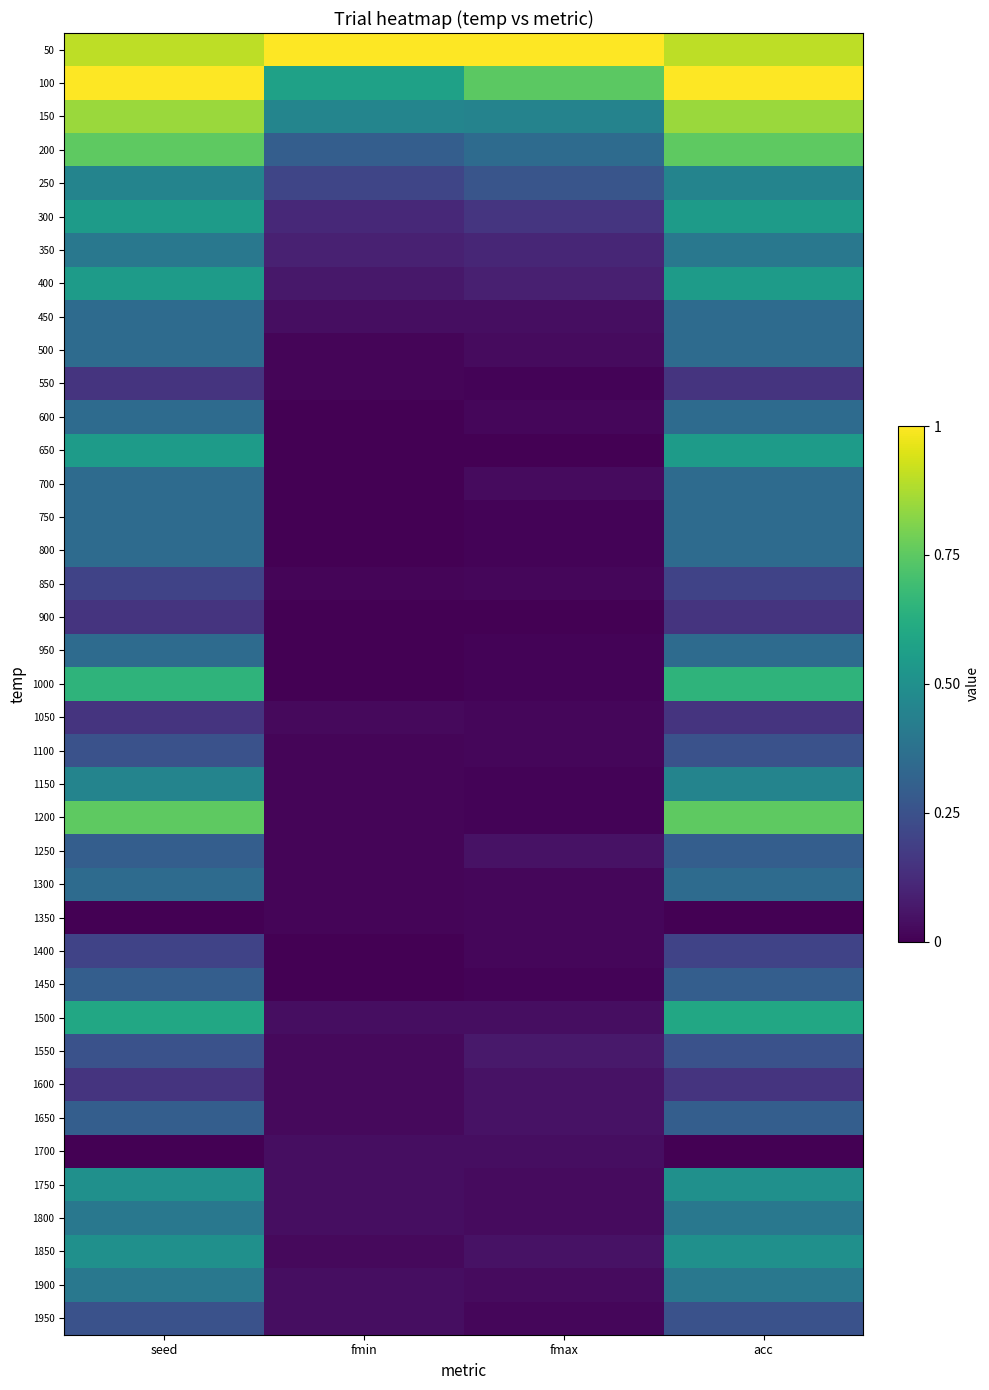

Reading left to right, transcribe all the data shown in this chart.

50: seed=0.9	fmin=1.0	fmax=1.0	acc=0.9
100: seed=1.0	fmin=0.6	fmax=0.7	acc=1.0
150: seed=0.8	fmin=0.5	fmax=0.4	acc=0.9
200: seed=0.8	fmin=0.3	fmax=0.3	acc=0.8
250: seed=0.5	fmin=0.2	fmax=0.3	acc=0.5
300: seed=0.6	fmin=0.1	fmax=0.2	acc=0.6
350: seed=0.4	fmin=0.1	fmax=0.1	acc=0.4
400: seed=0.6	fmin=0.1	fmax=0.1	acc=0.6
450: seed=0.3	fmin=0.0	fmax=0.0	acc=0.4
500: seed=0.3	fmin=0.0	fmax=0.0	acc=0.4
550: seed=0.1	fmin=0.0	fmax=0.0	acc=0.1
600: seed=0.3	fmin=0.0	fmax=0.0	acc=0.4
650: seed=0.6	fmin=0.0	fmax=0.0	acc=0.6
700: seed=0.3	fmin=0.0	fmax=0.0	acc=0.4
750: seed=0.3	fmin=0.0	fmax=0.0	acc=0.4
800: seed=0.3	fmin=0.0	fmax=0.0	acc=0.4
850: seed=0.2	fmin=0.0	fmax=0.0	acc=0.2
900: seed=0.1	fmin=0.0	fmax=0.0	acc=0.1
950: seed=0.3	fmin=0.0	fmax=0.0	acc=0.4
1000: seed=0.7	fmin=0.0	fmax=0.0	acc=0.7
1050: seed=0.1	fmin=0.0	fmax=0.0	acc=0.1
1100: seed=0.2	fmin=0.0	fmax=0.0	acc=0.3
1150: seed=0.5	fmin=0.0	fmax=0.0	acc=0.5
1200: seed=0.8	fmin=0.0	fmax=0.0	acc=0.8
1250: seed=0.3	fmin=0.0	fmax=0.0	acc=0.3
1300: seed=0.3	fmin=0.0	fmax=0.0	acc=0.4
1350: seed=0.0	fmin=0.0	fmax=0.0	acc=0.0
1400: seed=0.2	fmin=0.0	fmax=0.0	acc=0.2
1450: seed=0.3	fmin=0.0	fmax=0.0	acc=0.3
1500: seed=0.6	fmin=0.0	fmax=0.0	acc=0.6
1550: seed=0.2	fmin=0.0	fmax=0.1	acc=0.3
1600: seed=0.1	fmin=0.0	fmax=0.0	acc=0.1
1650: seed=0.3	fmin=0.0	fmax=0.0	acc=0.3
1700: seed=0.0	fmin=0.0	fmax=0.0	acc=0.0
1750: seed=0.5	fmin=0.0	fmax=0.0	acc=0.5
1800: seed=0.4	fmin=0.0	fmax=0.0	acc=0.4
1850: seed=0.5	fmin=0.0	fmax=0.0	acc=0.5
1900: seed=0.4	fmin=0.0	fmax=0.0	acc=0.4
1950: seed=0.2	fmin=0.0	fmax=0.0	acc=0.3